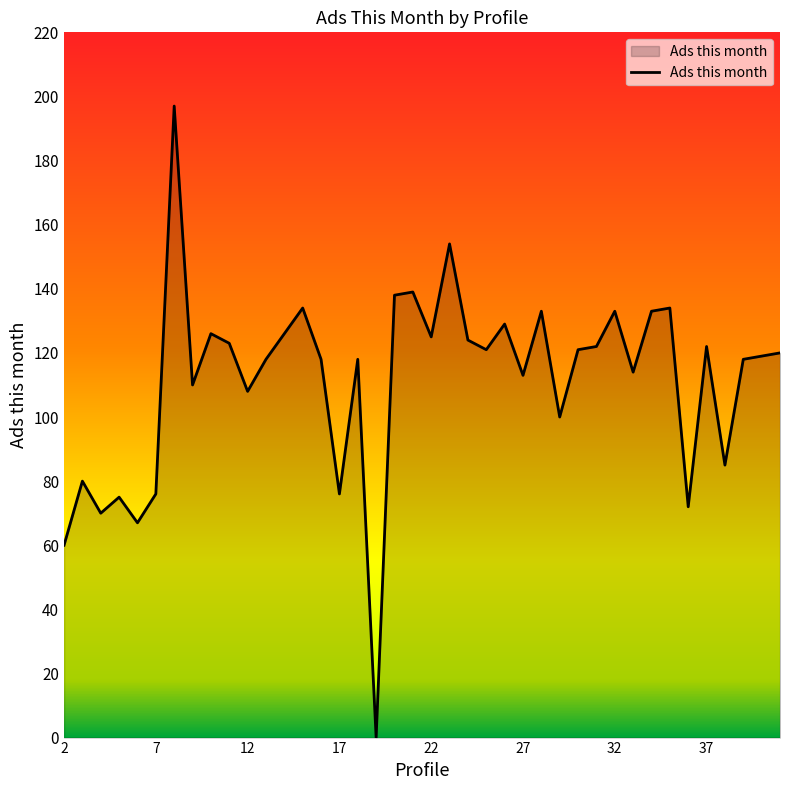

What is the maximum value shown in the chart?

197